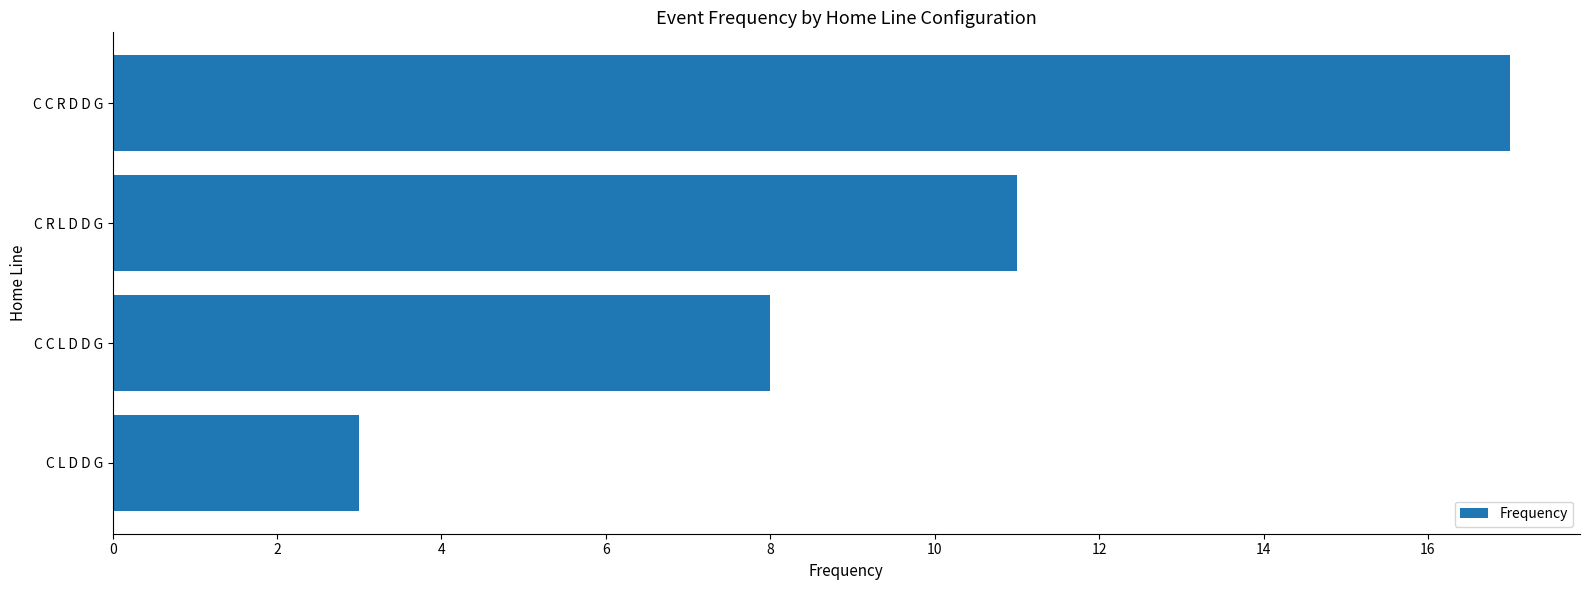

How many bars are there in total?

4